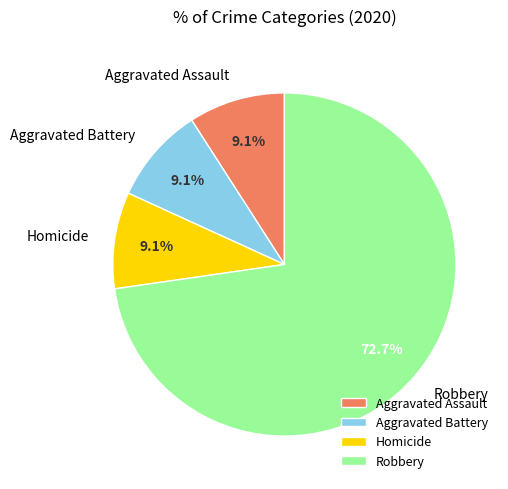

To the nearest percent, what is the difference between the largest and smallest slice percentages?

64%